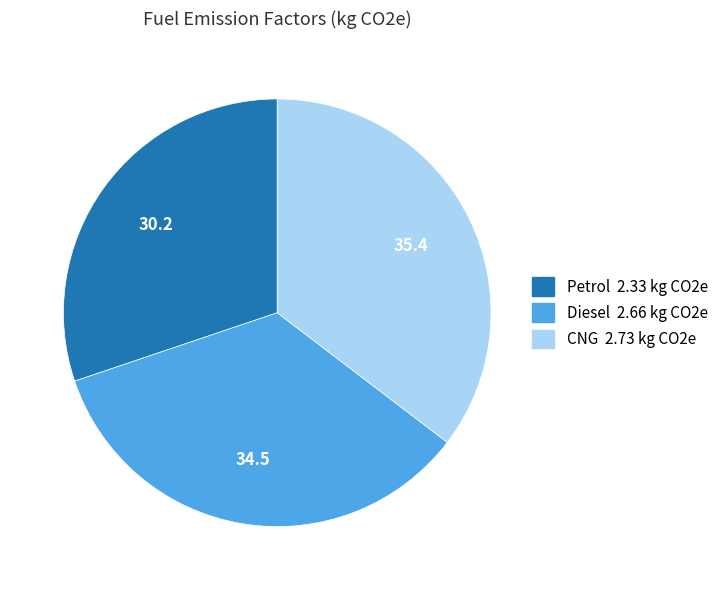

Is the sum of Diesel and Petrol greater than half?

Yes